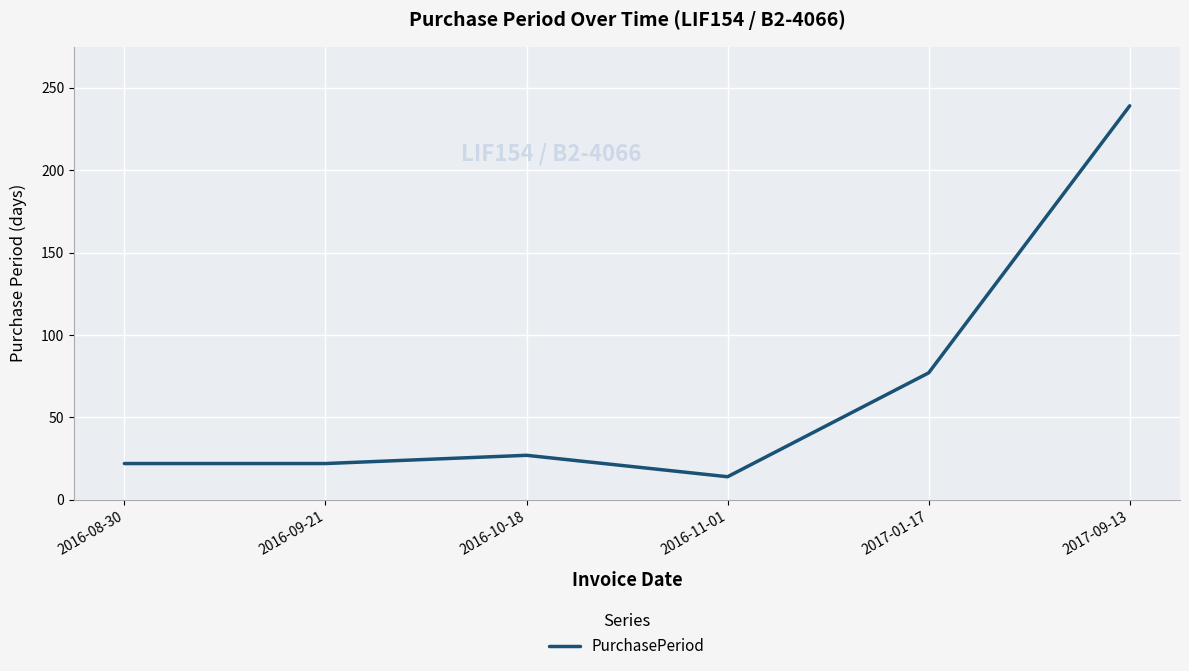

What is the change in value from 2016-08-30 to 2017-01-17?

+55